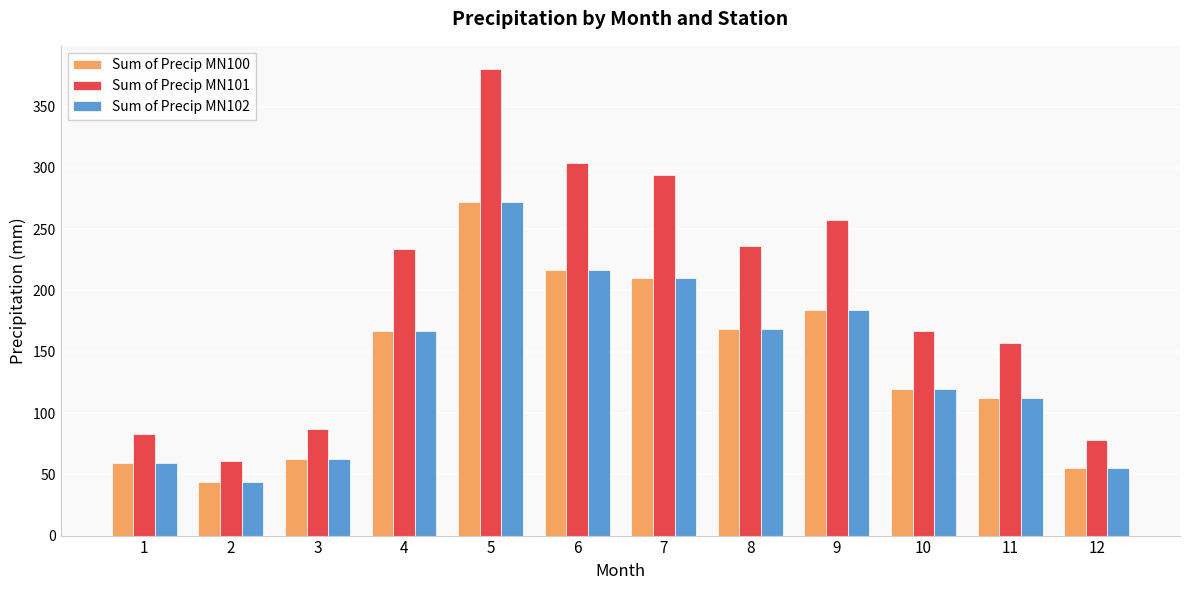

At which category is the sum across all series the highest?

5